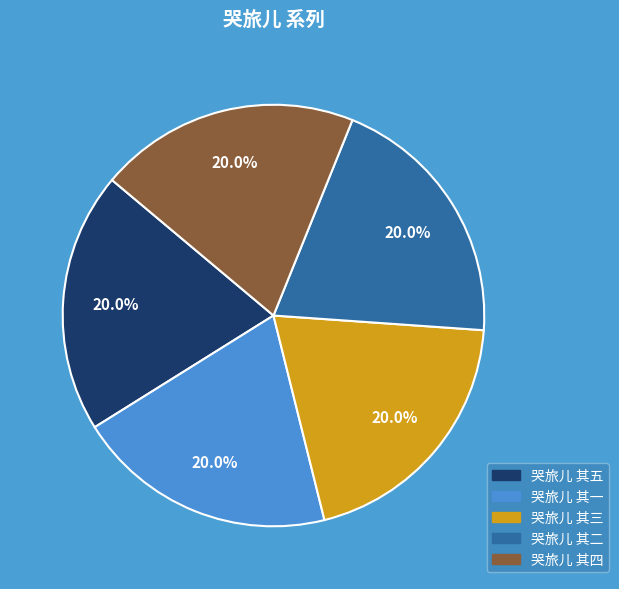

Is there a majority slice in this chart?

No